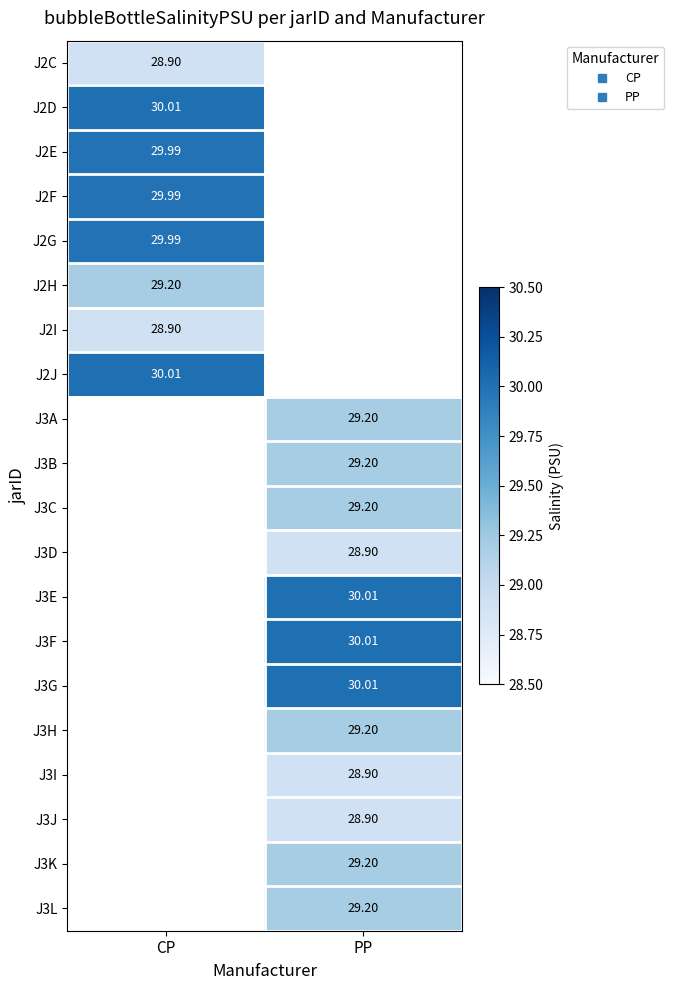

What is the greatest value displayed?

30.0